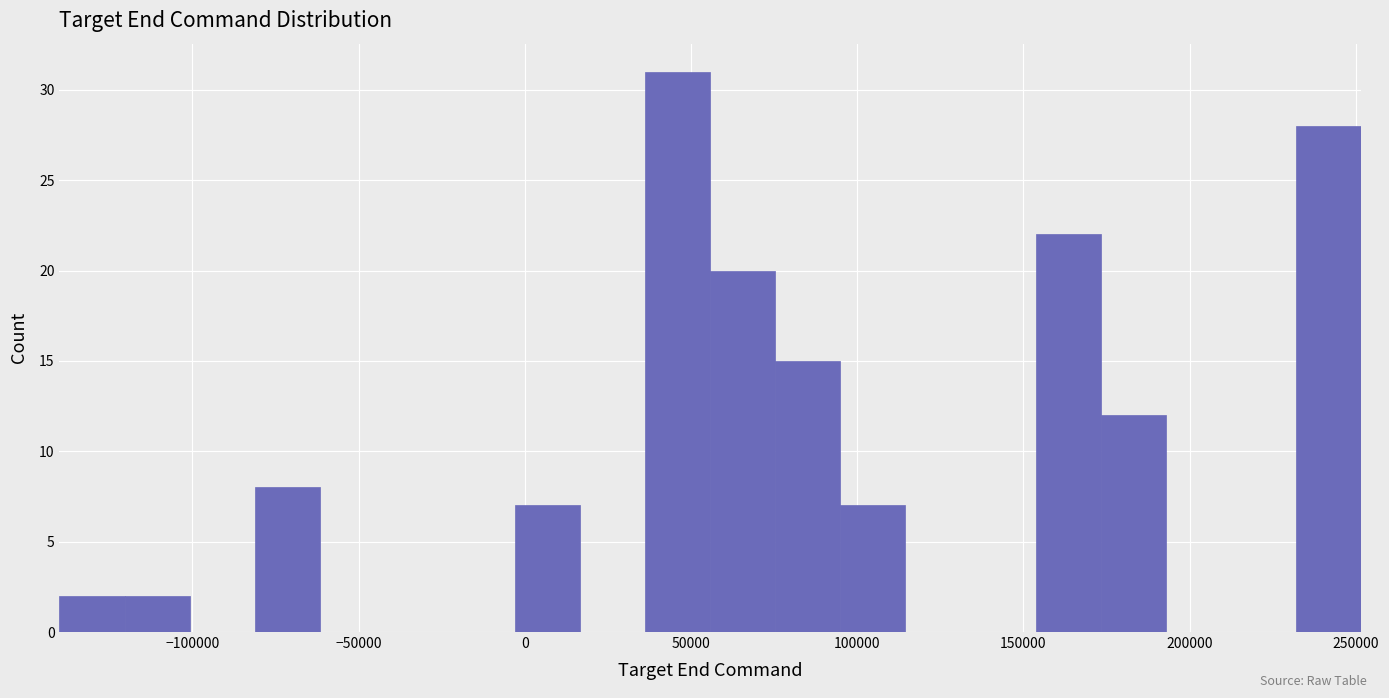

Read against the x-axis, roughly where is the centre of the tallest bar?

45000